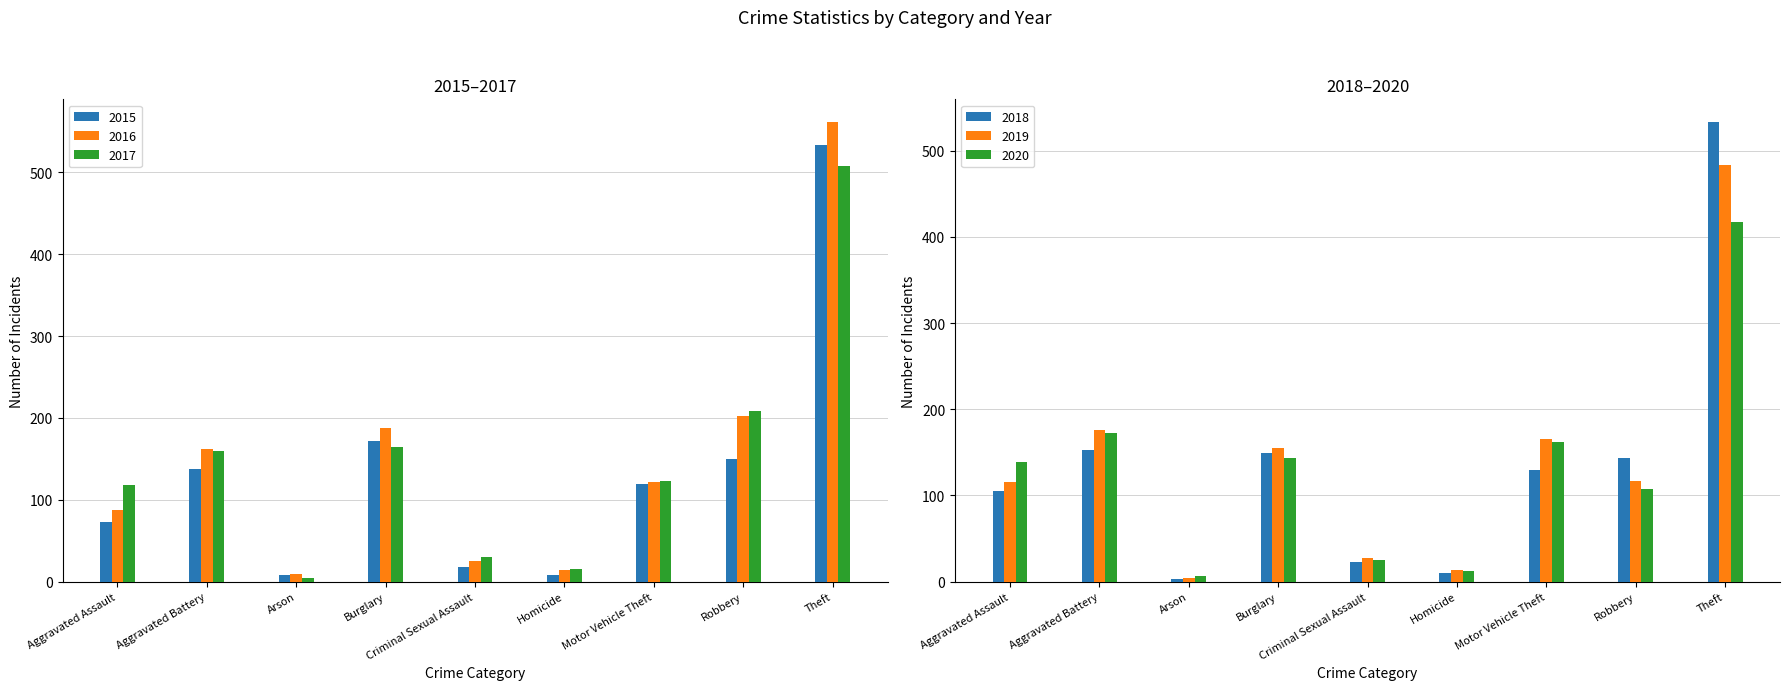

Where is 2016 nearest to the value 285?

Robbery